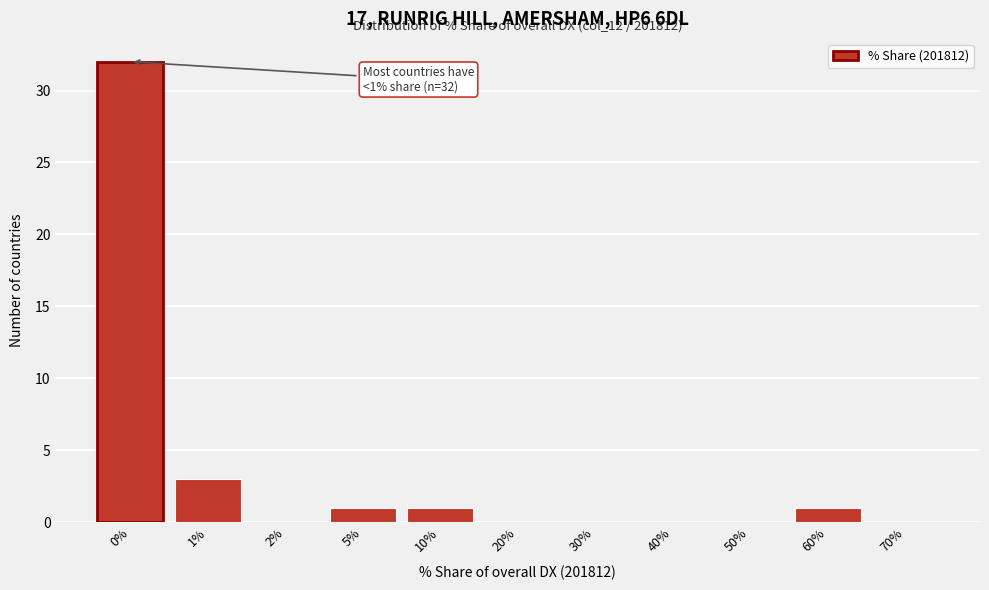

Reading left to right, what are all the values shown in this chart?

0%=32	1%=3	2%=0	5%=1	10%=1	20%=0	30%=0	40%=0	50%=0	60%=1	70%=0